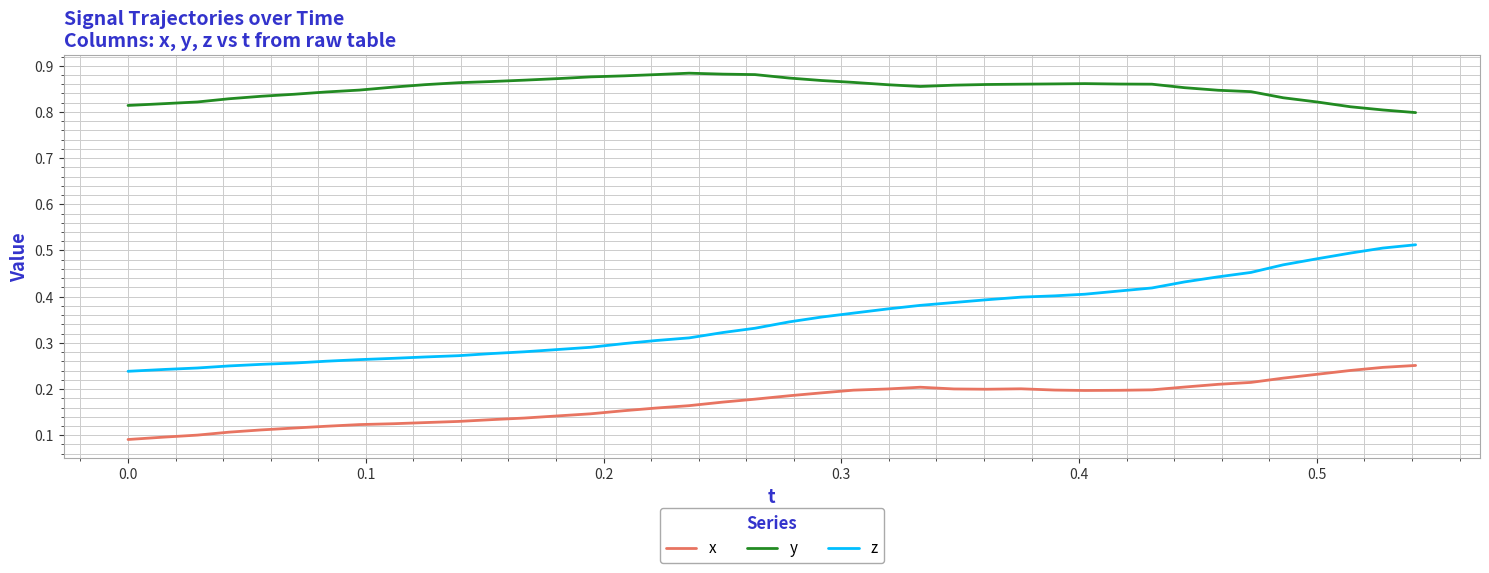

Which series has the largest total across all categories?

y